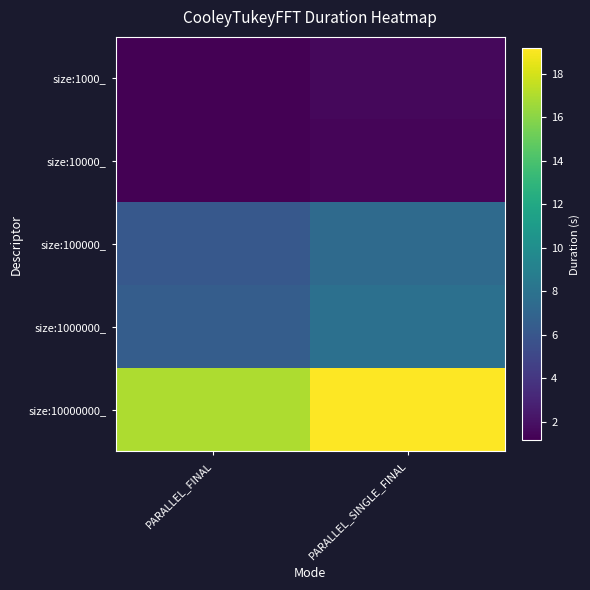

How many series are shown in this chart?

5